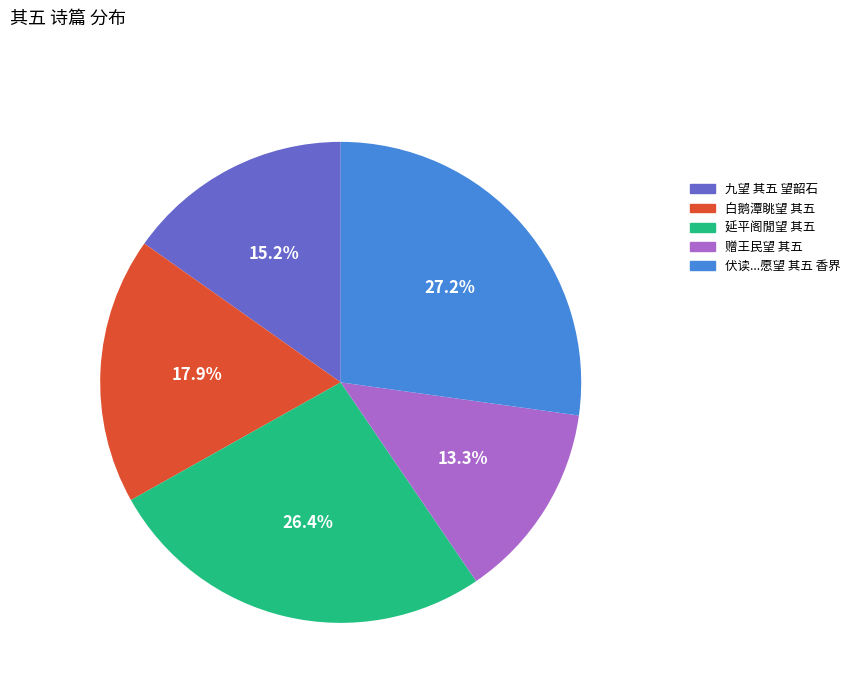

Is there any slice that represents more than half of the pie?

No